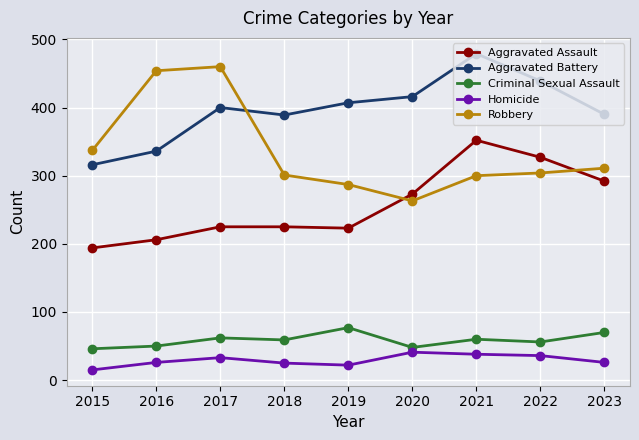

What is the sum of the Criminal Sexual Assault values at 2021 and 2017?

122